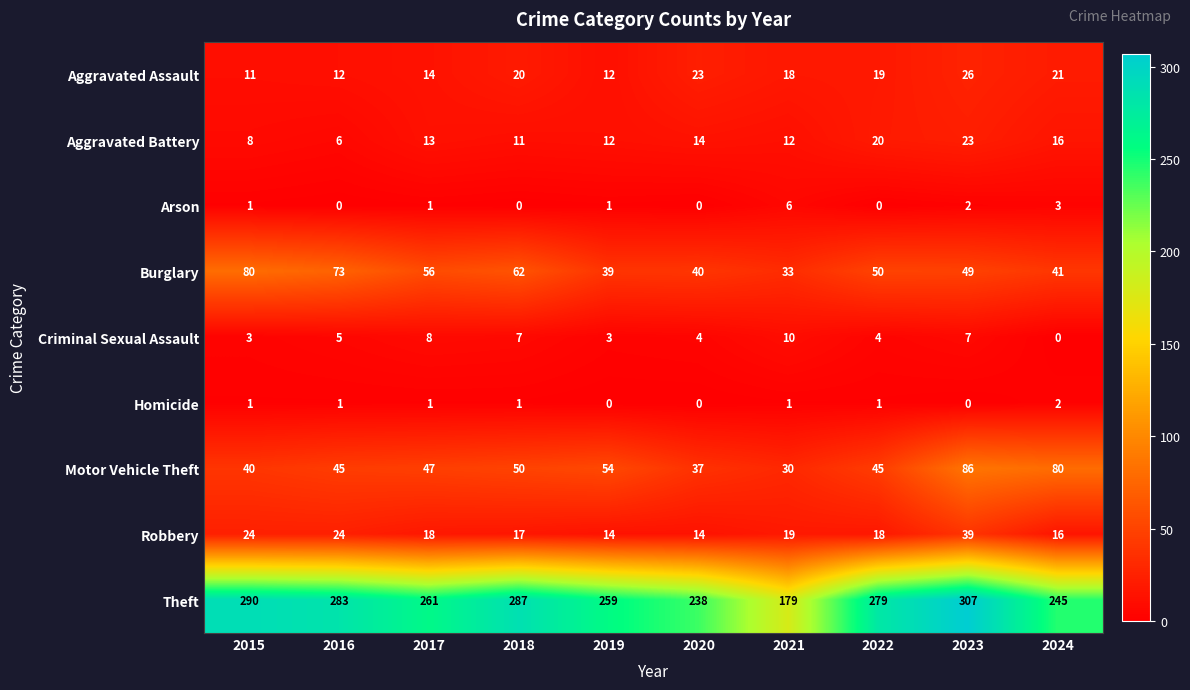

Is it true that Theft equals 179 at 2021?

True